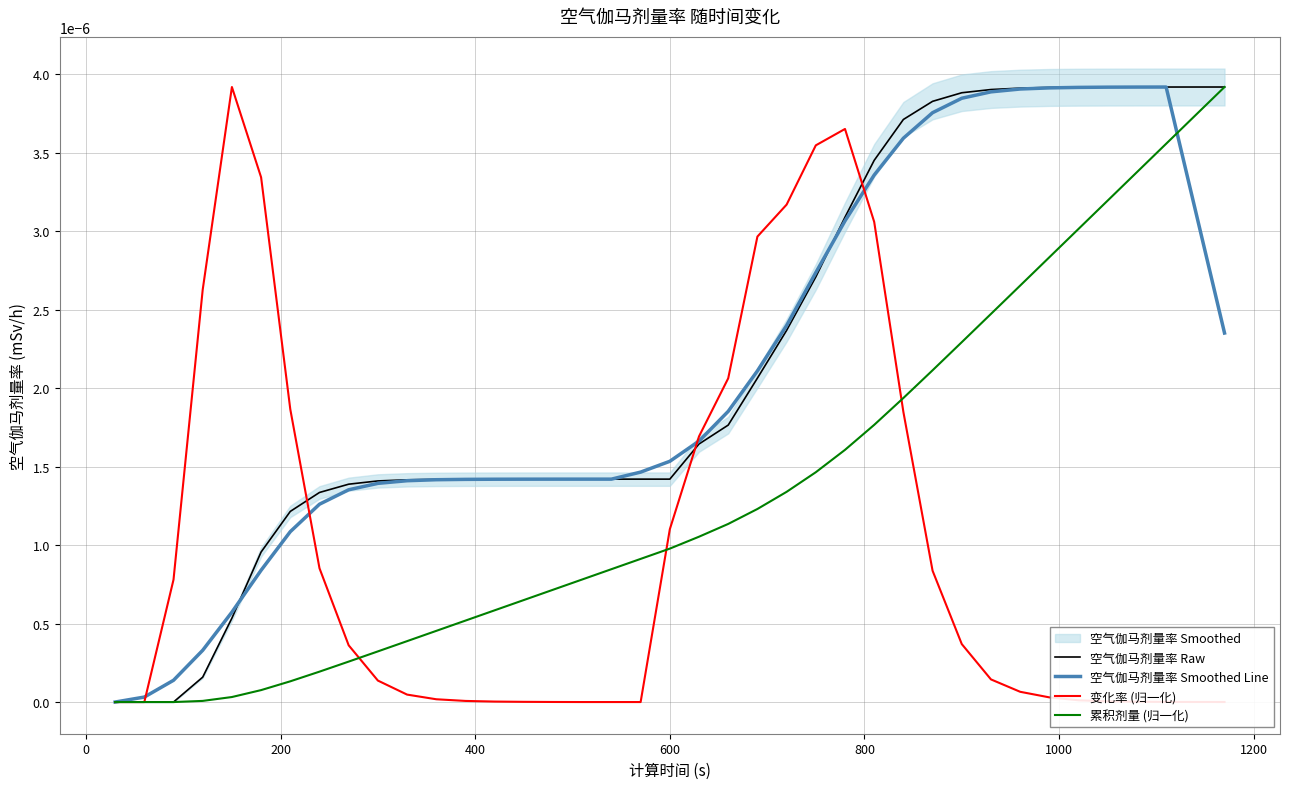

How many data points in 累积剂量 (归一化) are above 0?

36